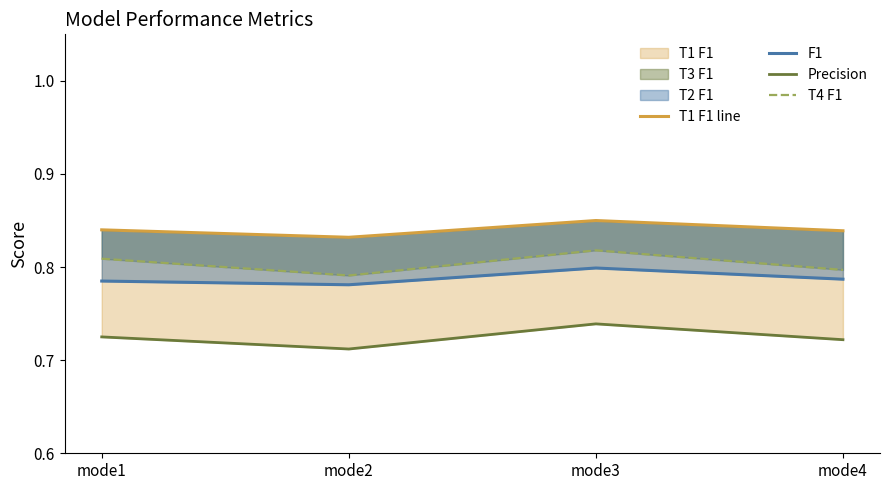

Reading right to left, list all the values displayed in this chart.

T1 F1 line: mode4=0.8	mode3=0.8	mode2=0.8	mode1=0.8
F1: mode4=0.8	mode3=0.8	mode2=0.8	mode1=0.8
Precision: mode4=0.7	mode3=0.7	mode2=0.7	mode1=0.7
T4 F1: mode4=0.8	mode3=0.8	mode2=0.8	mode1=0.8